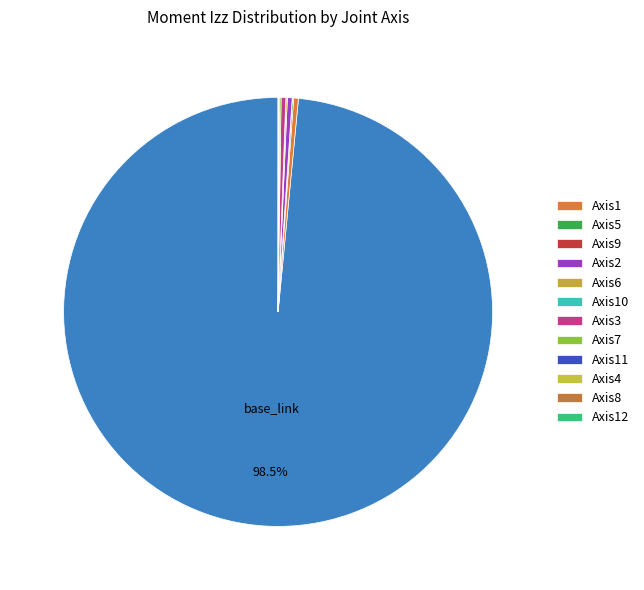

To the nearest percent, what is the average slice percentage?

8%